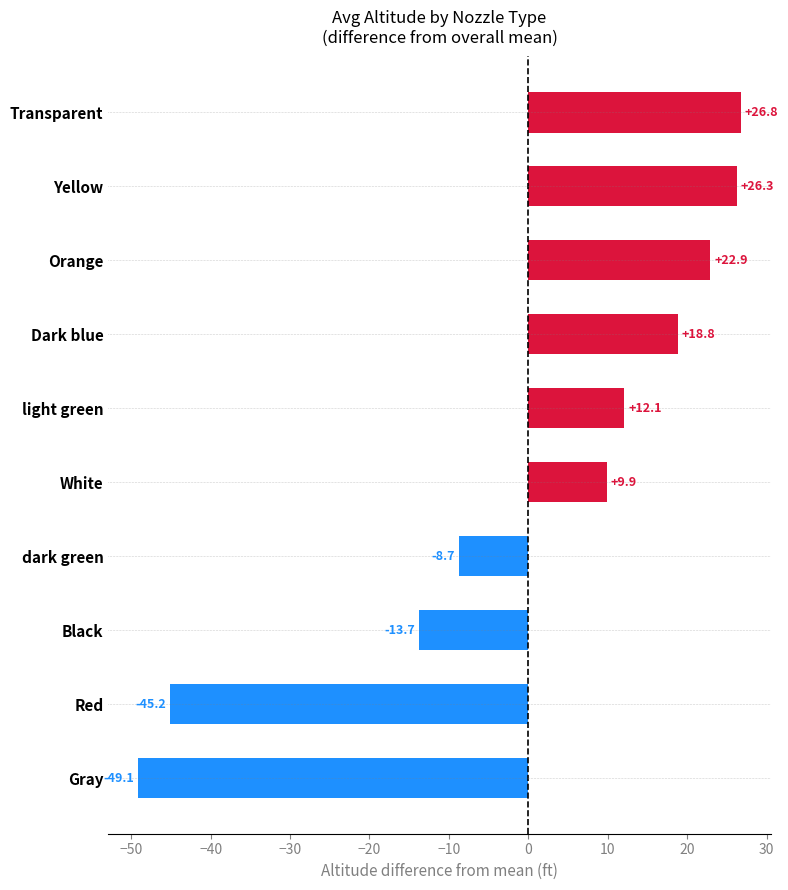

What is the greatest value displayed?

26.8